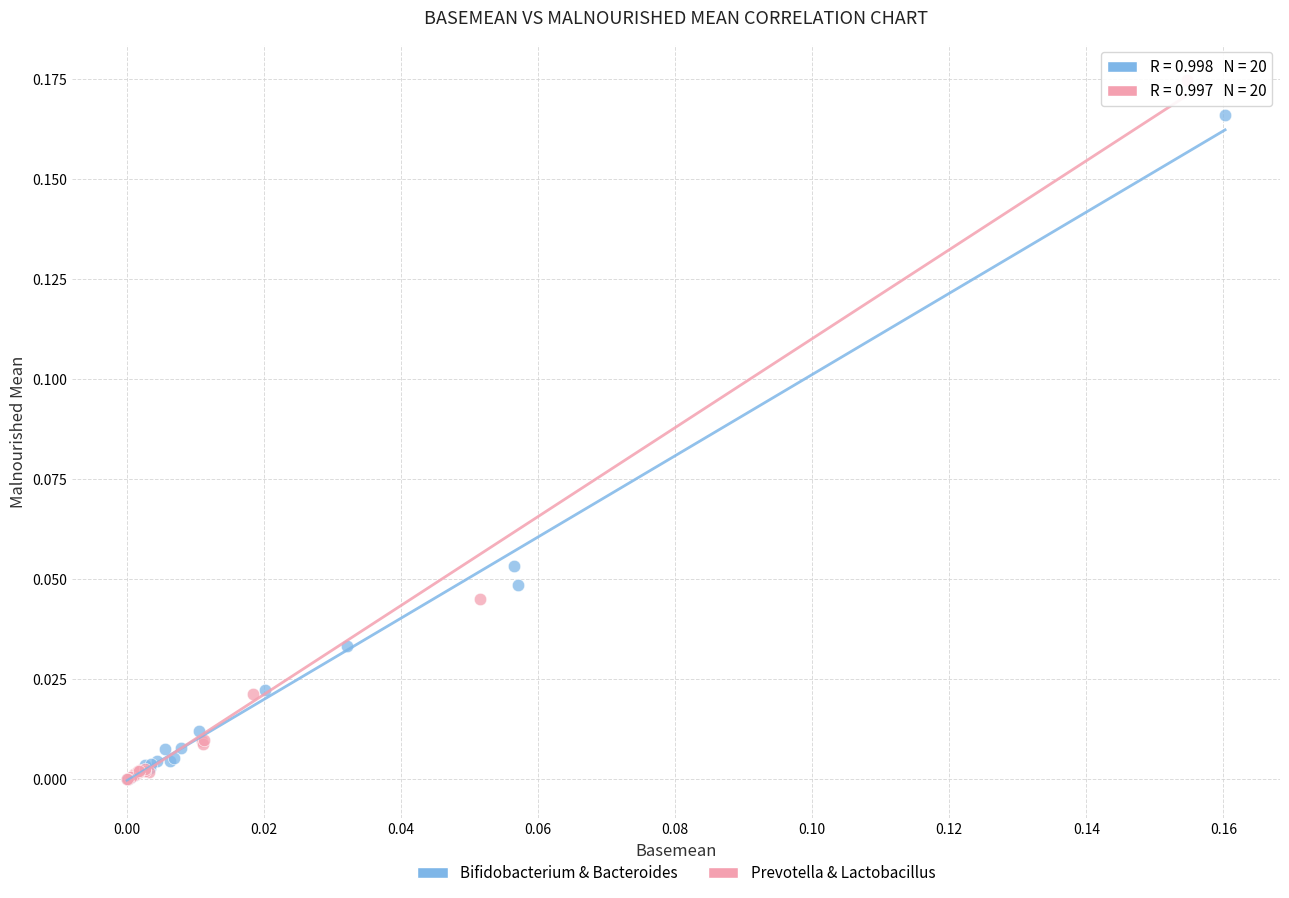

Which series has the largest Y range (max minus min)?

Prevotella & Lactobacillus